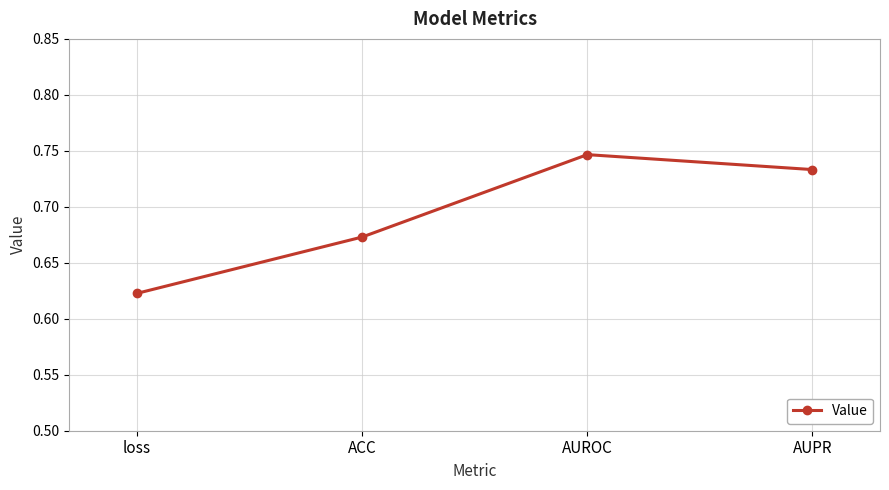

Which label corresponds to the smallest value in the chart?

loss